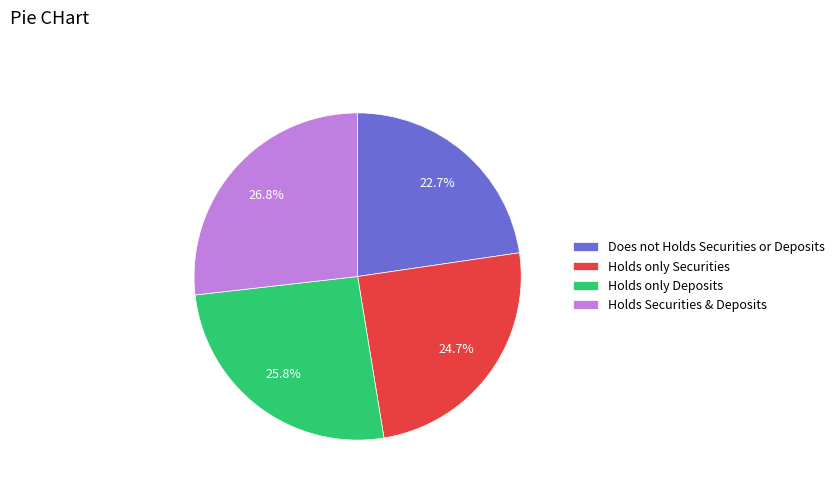

Approximately how many times larger is the value at Does not Holds Securities or Deposits compared to Holds only Securities?

0.9